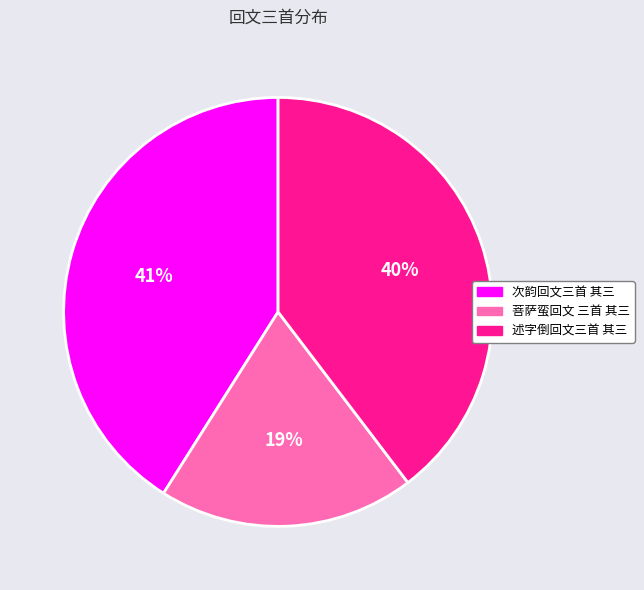

True or false: 菩萨蛮回文 三首 其三 accounts for 27% of the total.

False